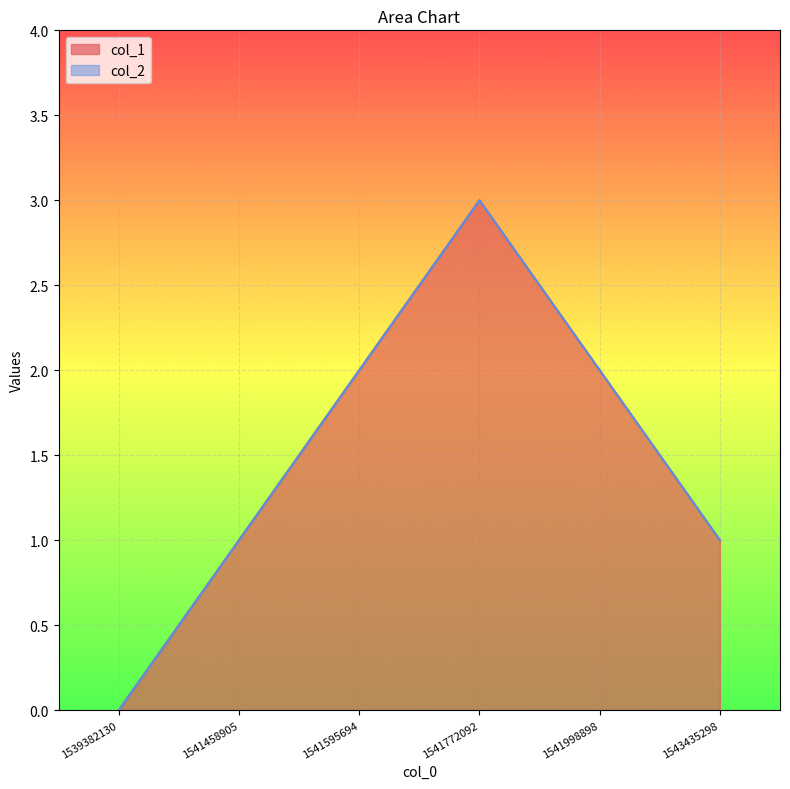

The chart shows a value of 1 at 1539382130. True or false?

False